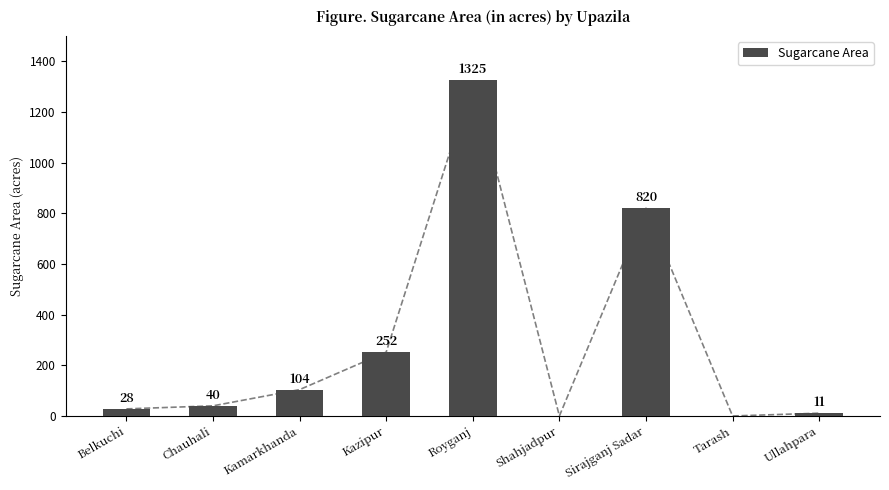

List the labels in order of value, largest first.

Royganj, Sirajganj Sadar, Kazipur, Kamarkhanda, Chauhali, Belkuchi, Ullahpara, Shahjadpur, Tarash